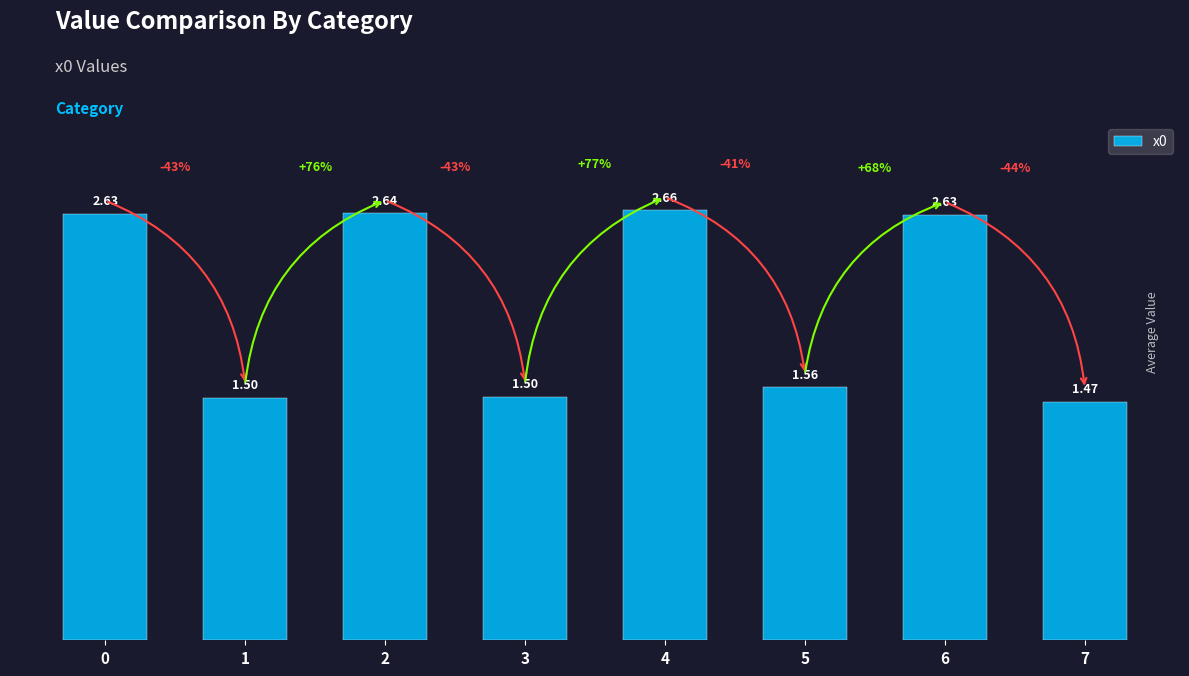

What is the difference between the maximum and minimum values?

1.2